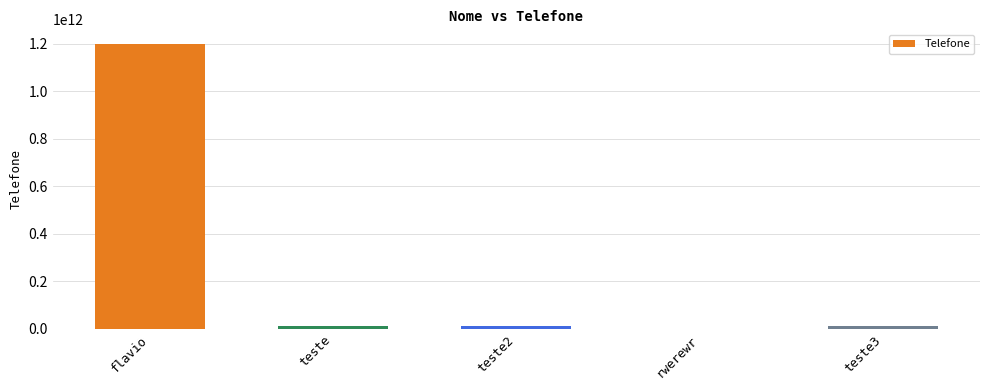

What is the sum of all values?

1236159932920